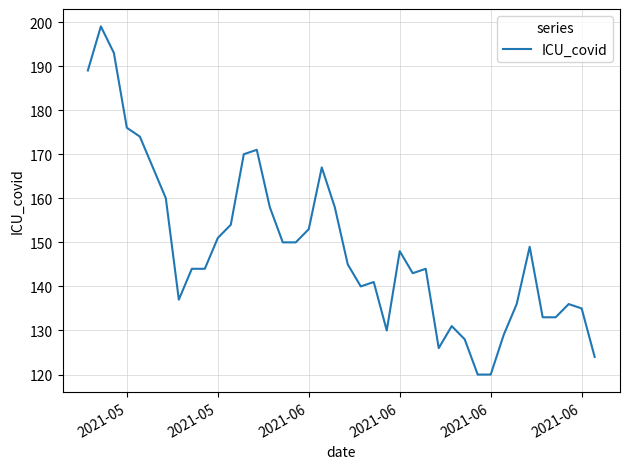

What is the minimum value shown in the chart?

120